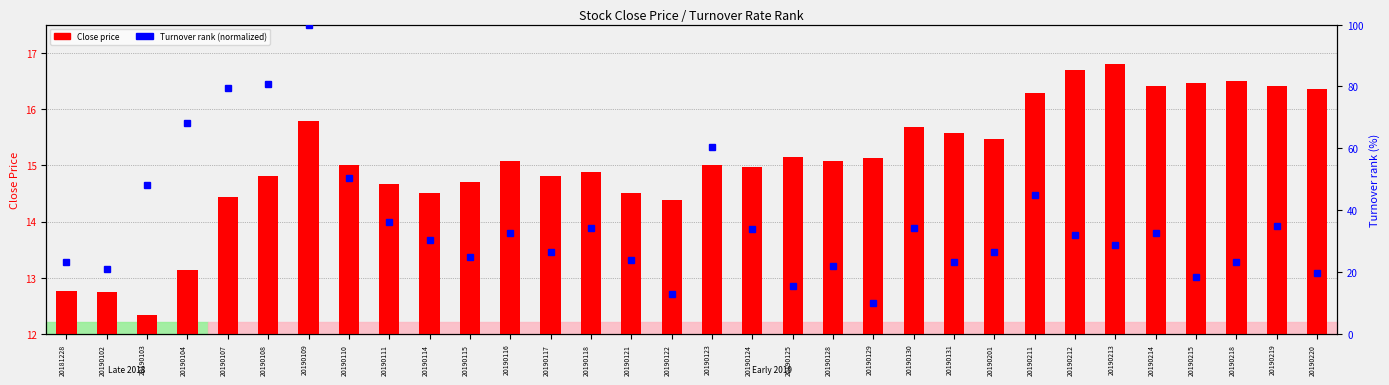

What is the value of the Close price bar at the 8th from the left?

15.0